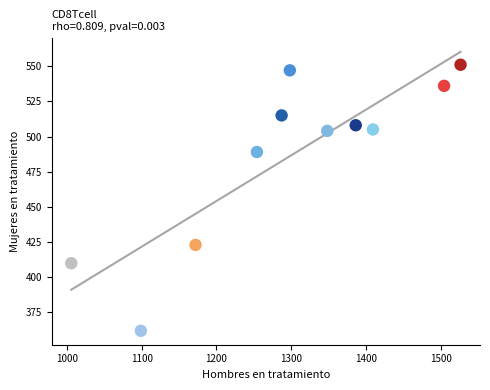

What is the range of Y values (max minus min)?

189